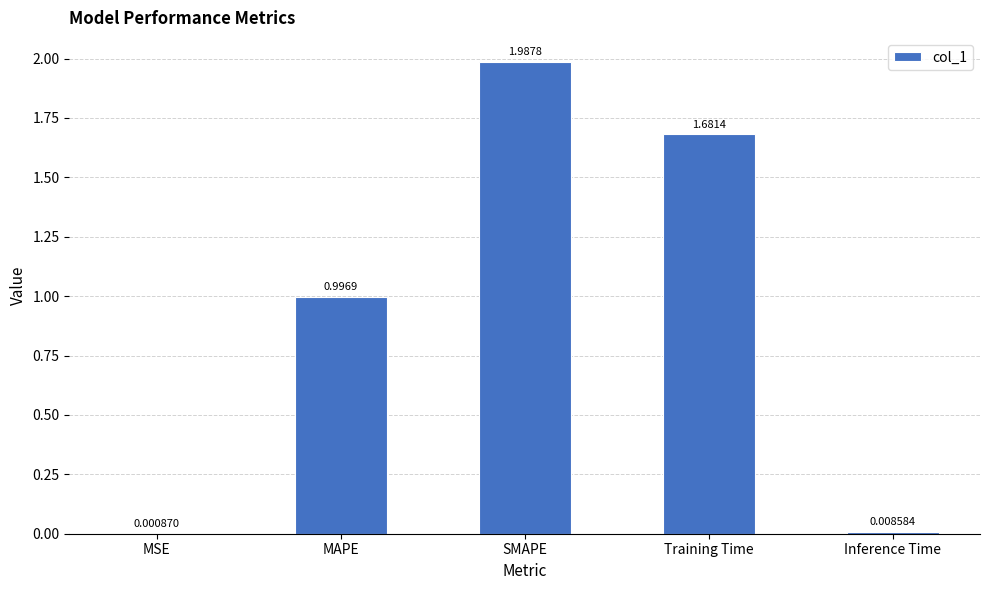

Where is the data nearest to the value 0?

MSE